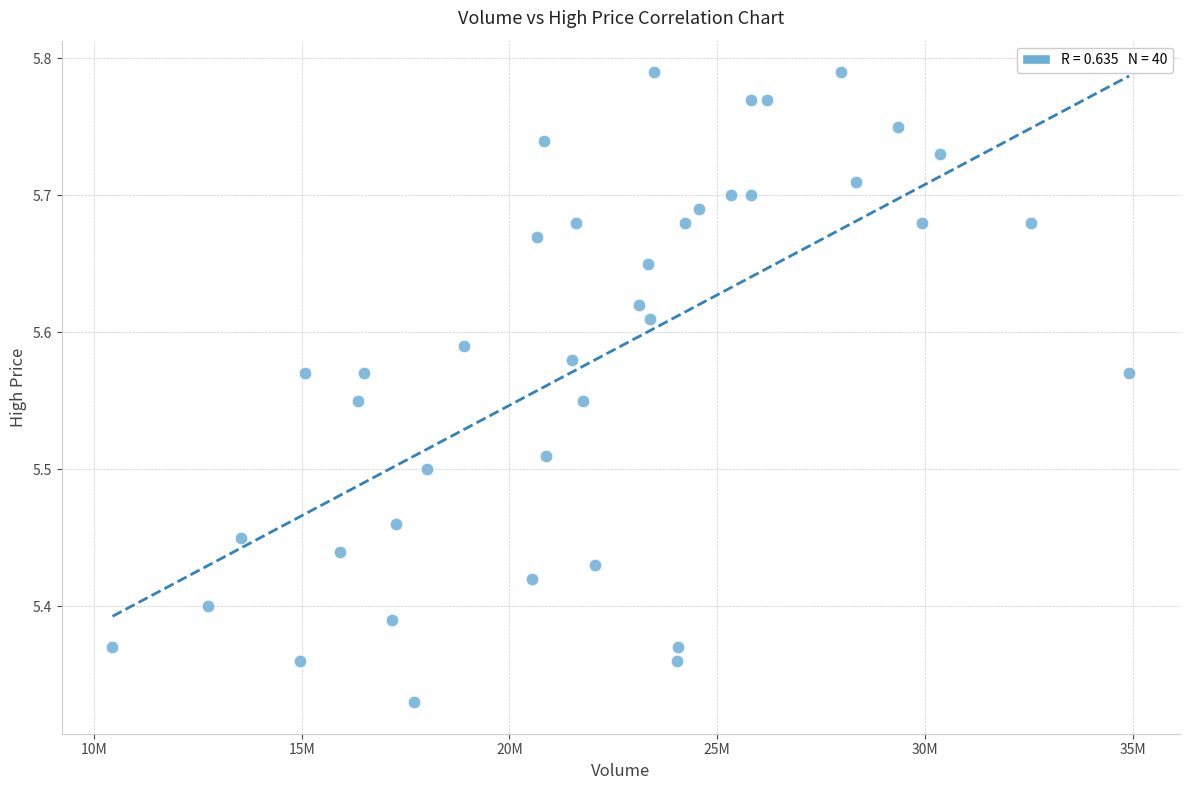

What is the range of Y values (max minus min)?

0.5